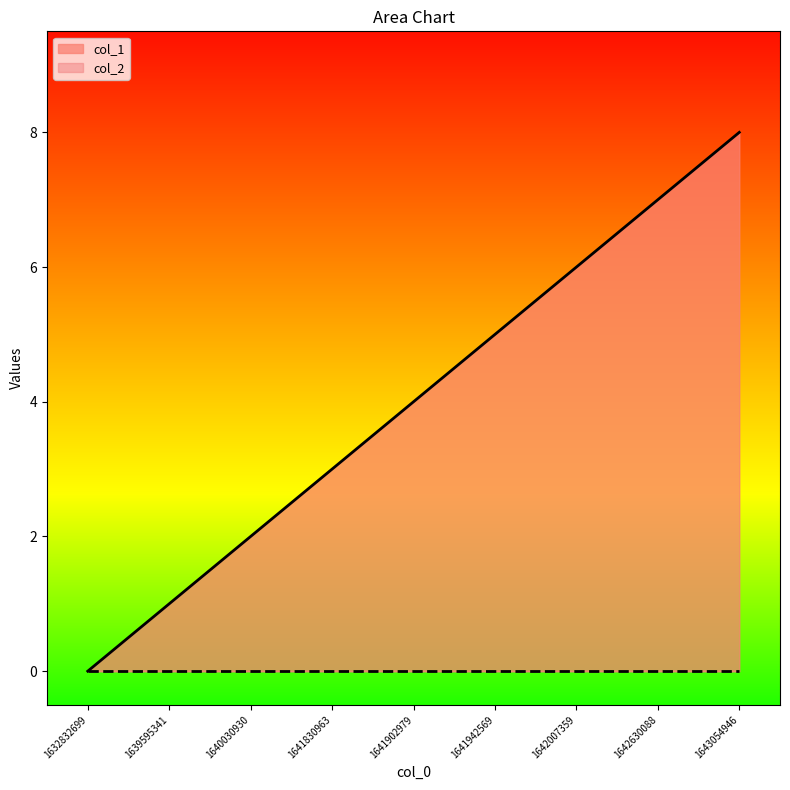

Reading left to right, transcribe all the data shown in this chart.

1632832699=0	1639595341=1	1640030930=2	1641830963=3	1641902979=4	1641942569=5	1642007359=6	1642630088=7	1643054946=8